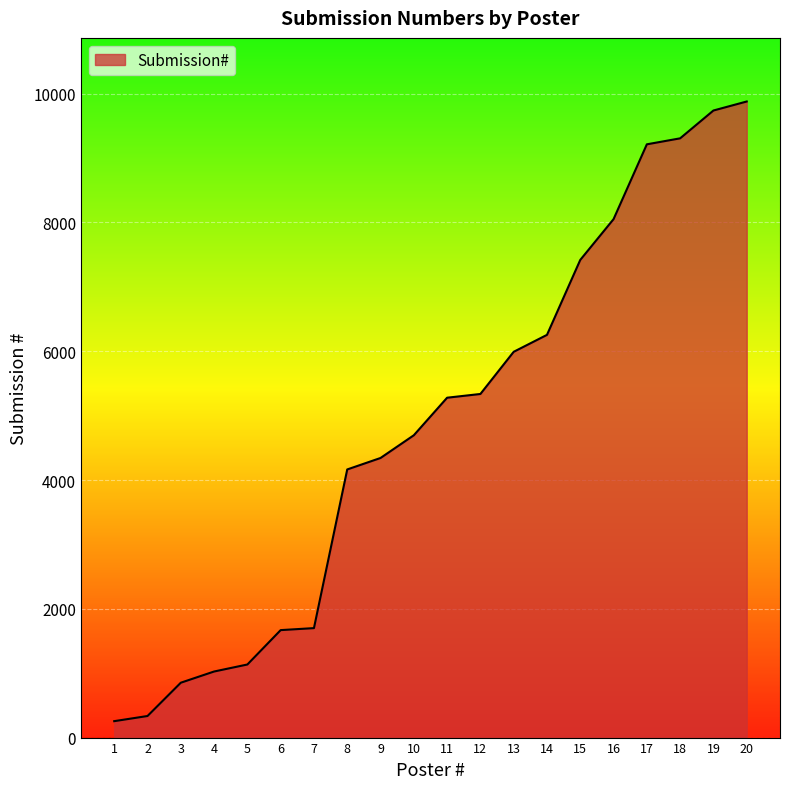

What is the greatest value displayed?

9878